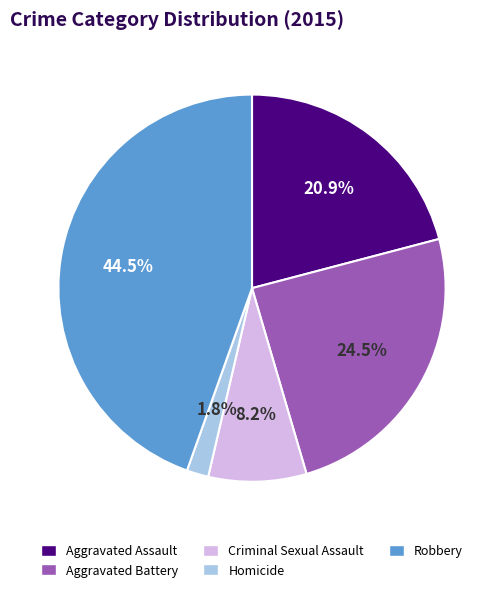

Which category has the smallest portion of the pie?

Homicide